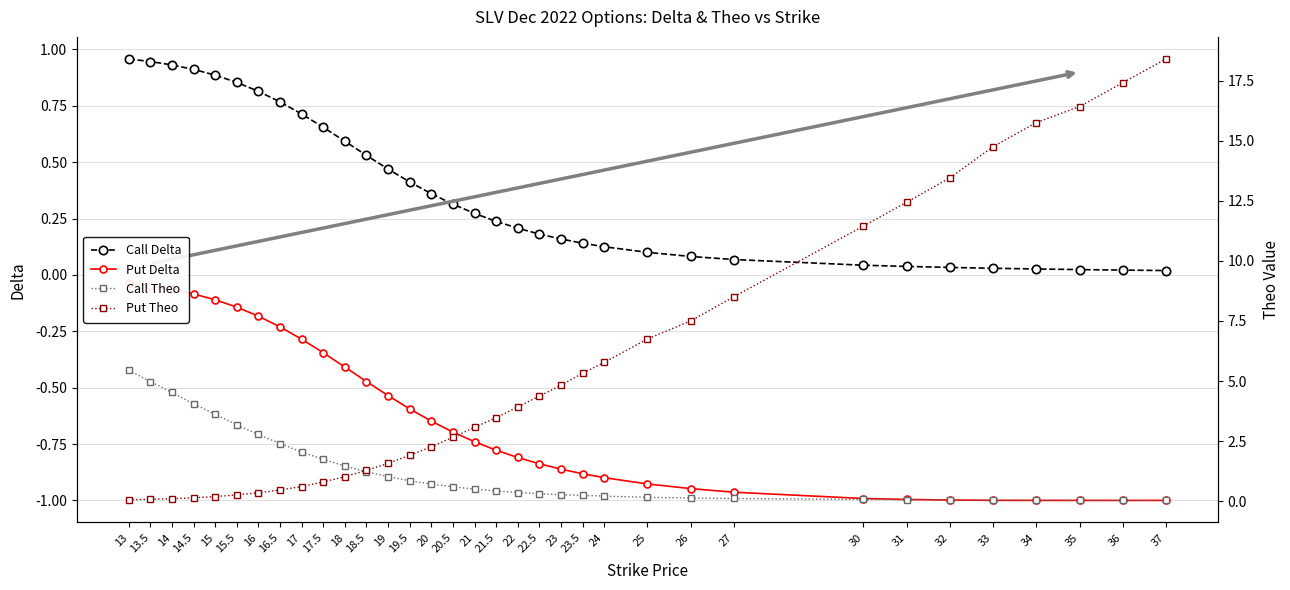

True or false: Put Theo has a value of 2.5 at 19.

False